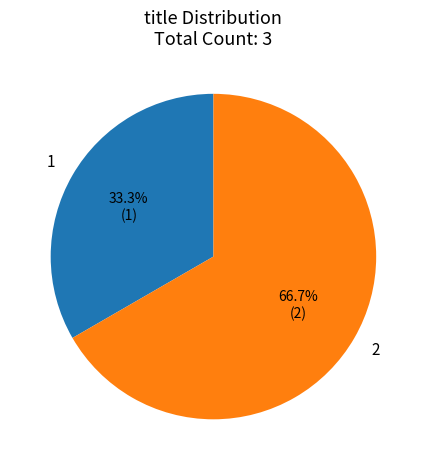

Is there any slice that represents more than half of the pie?

Yes